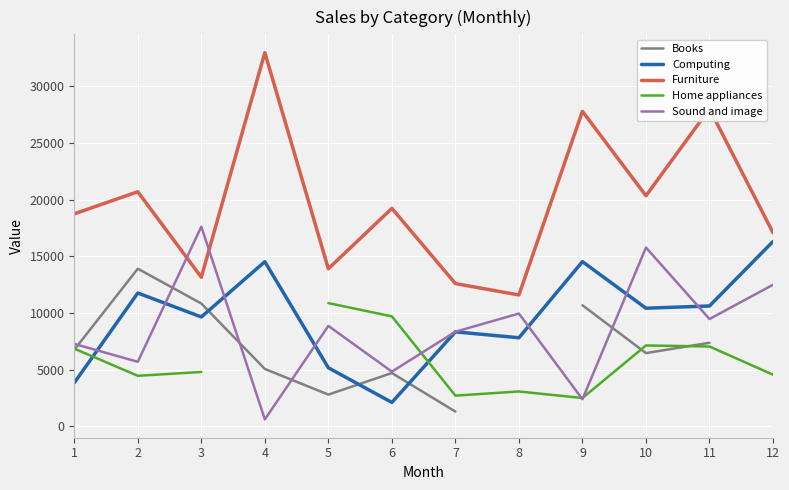

At which category is the sum across all series the highest?

11